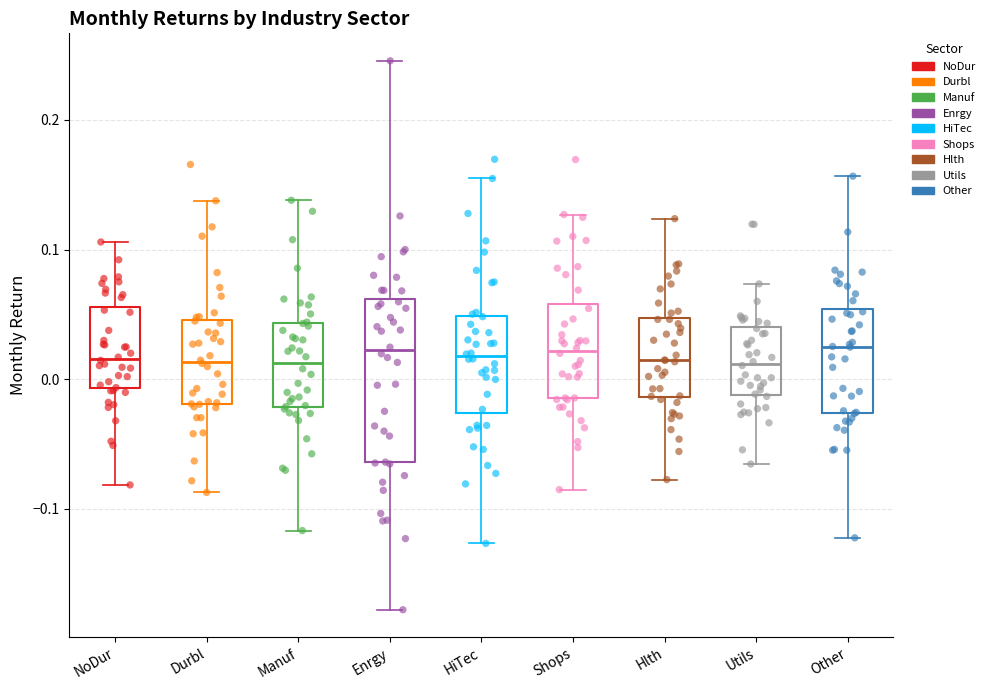

Comparing the boxes themselves (not the whiskers), which one is the tallest?

Enrgy